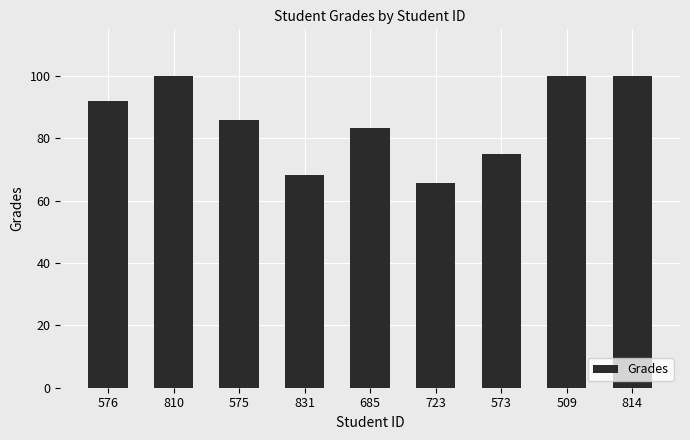

How many data points are less than 85?

4